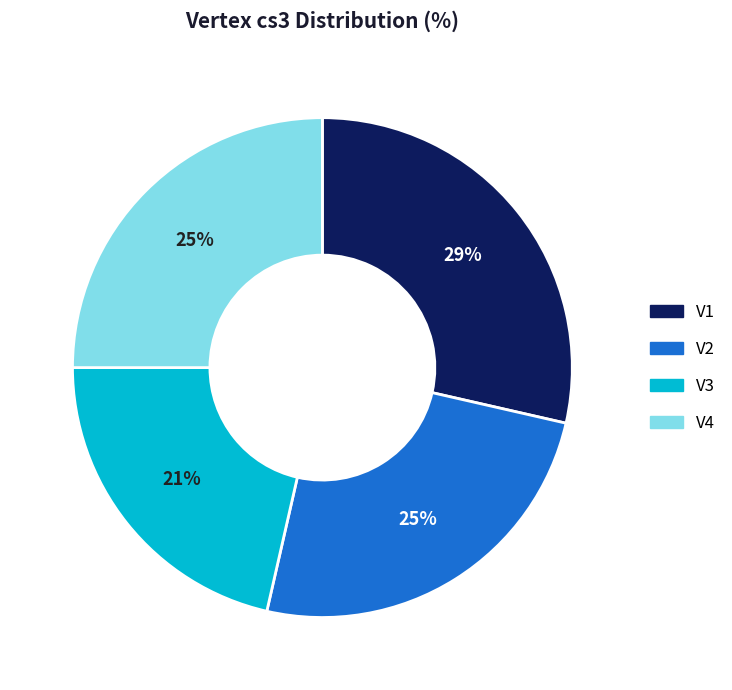

What is the largest slice in the pie chart?

V1